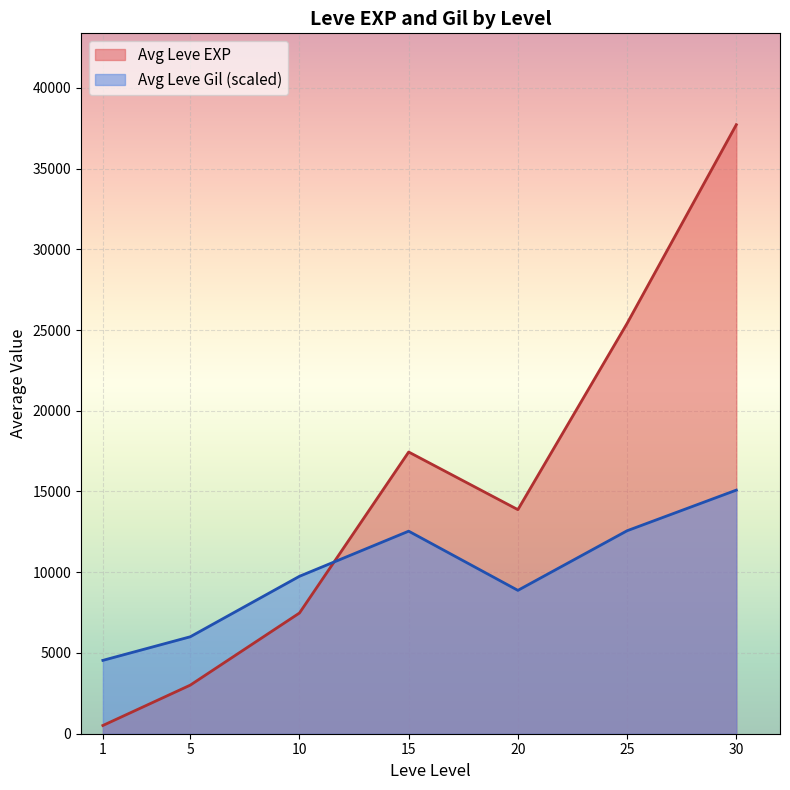

What is the maximum value shown in the chart?

37715.0